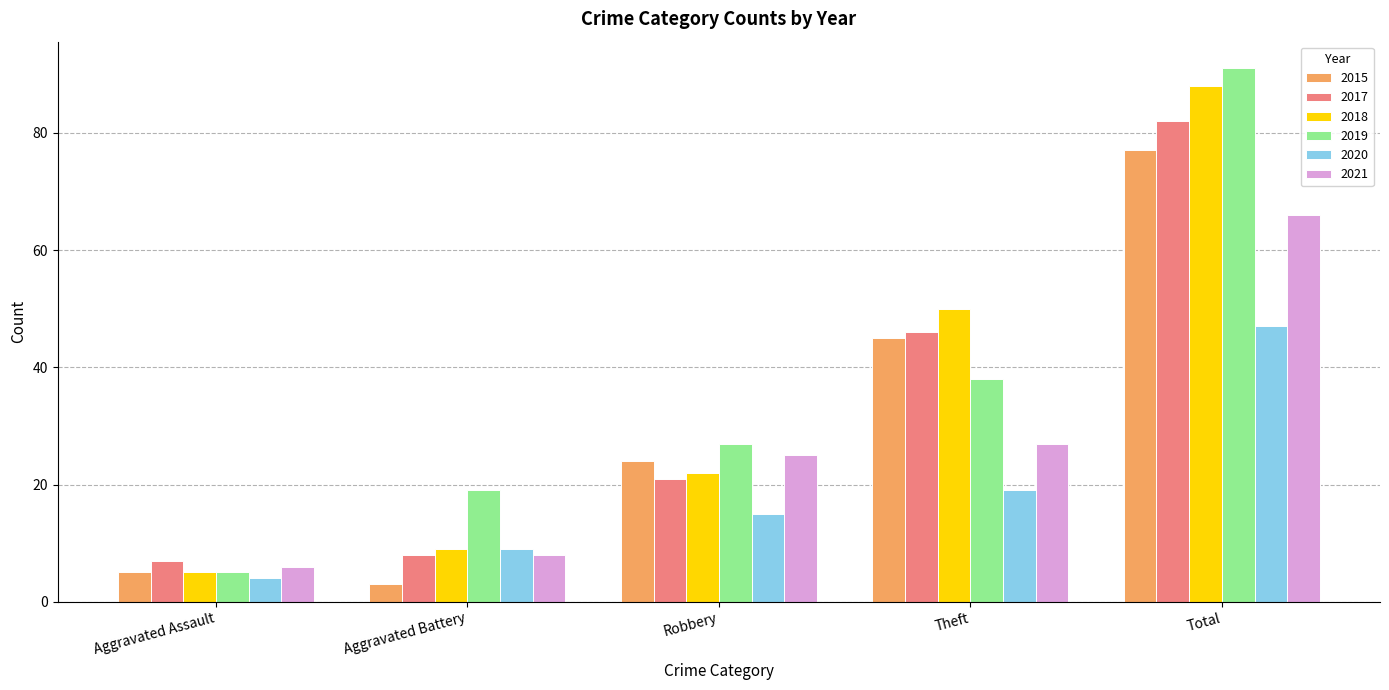

At which label is 2019 closest to 48?

Theft